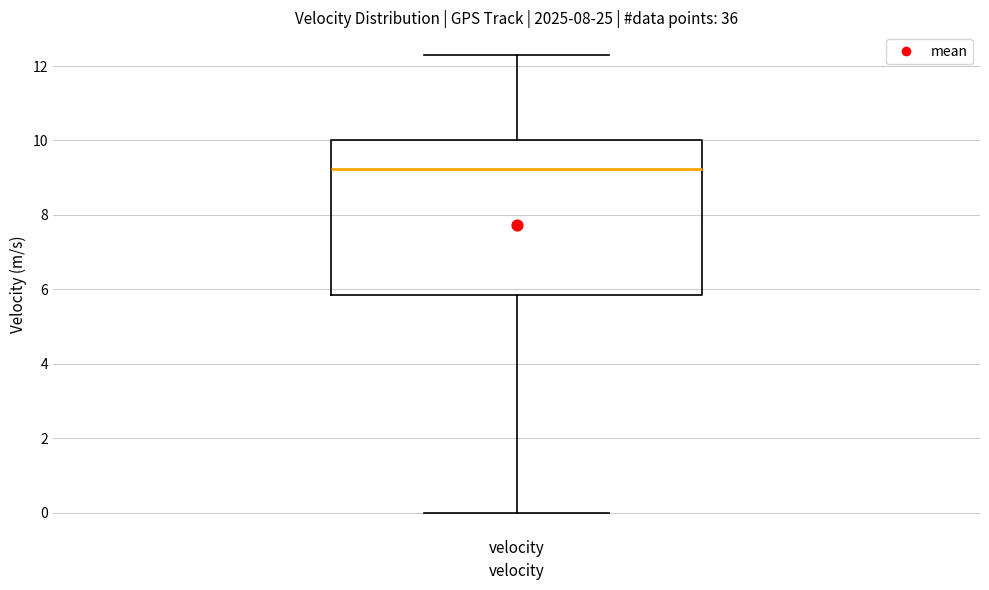

Read this box plot against the y-axis: the position of the median line, the range covered by the box, and the ends of both whiskers. The values are not printed on the chart, so give them approximately, as read against the axis.

median 9.2, box 5.8 to 10.0, whiskers 0.0 to 12.2